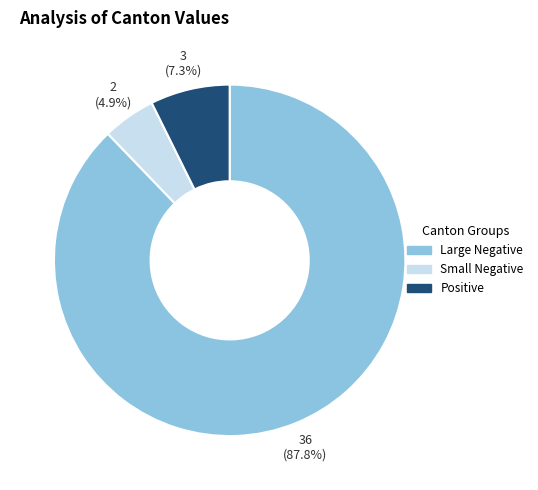

To the nearest percent, what is the difference between the largest and smallest slice percentages?

83%